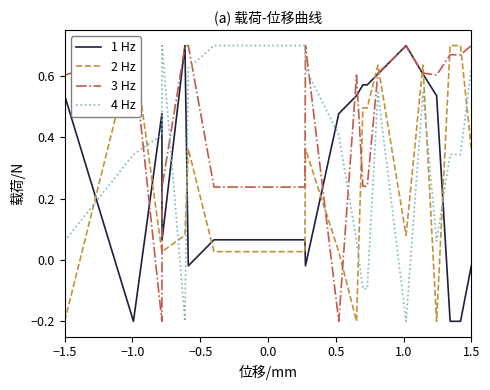

What are all the series names shown in the legend?

1 Hz, 2 Hz, 3 Hz, 4 Hz